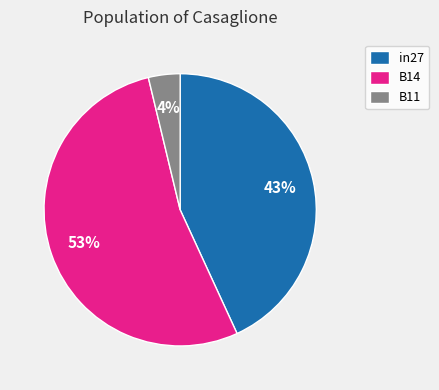

Is the sum of in27 and B14 greater than half?

Yes